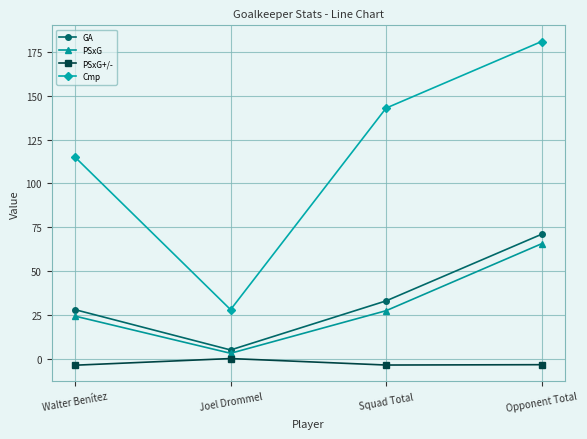

What is the label of the 2nd point from the left?

Joel Drommel